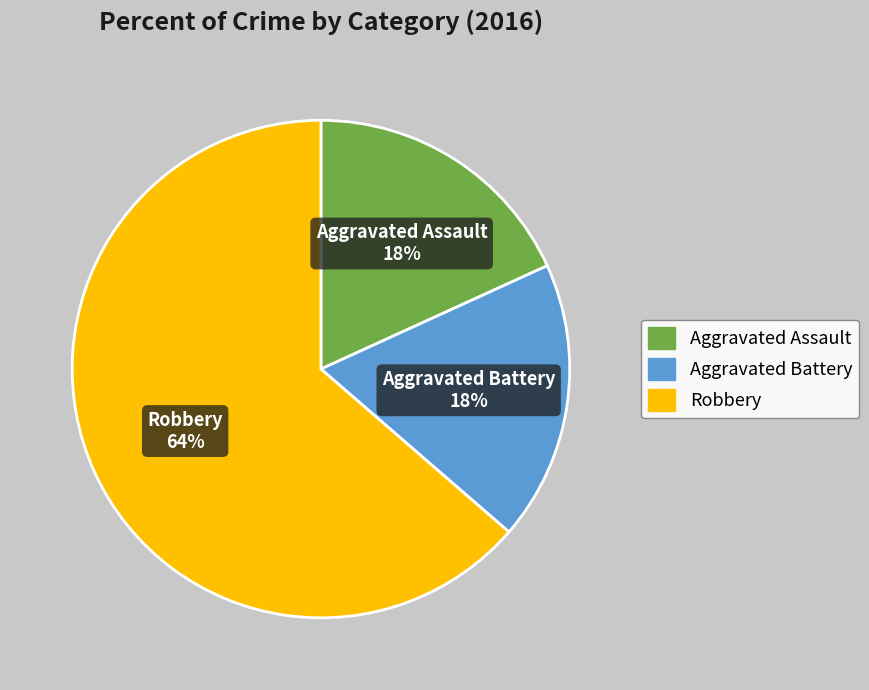

To the nearest percent, what is the combined percentage of Robbery and Aggravated Battery?

82%